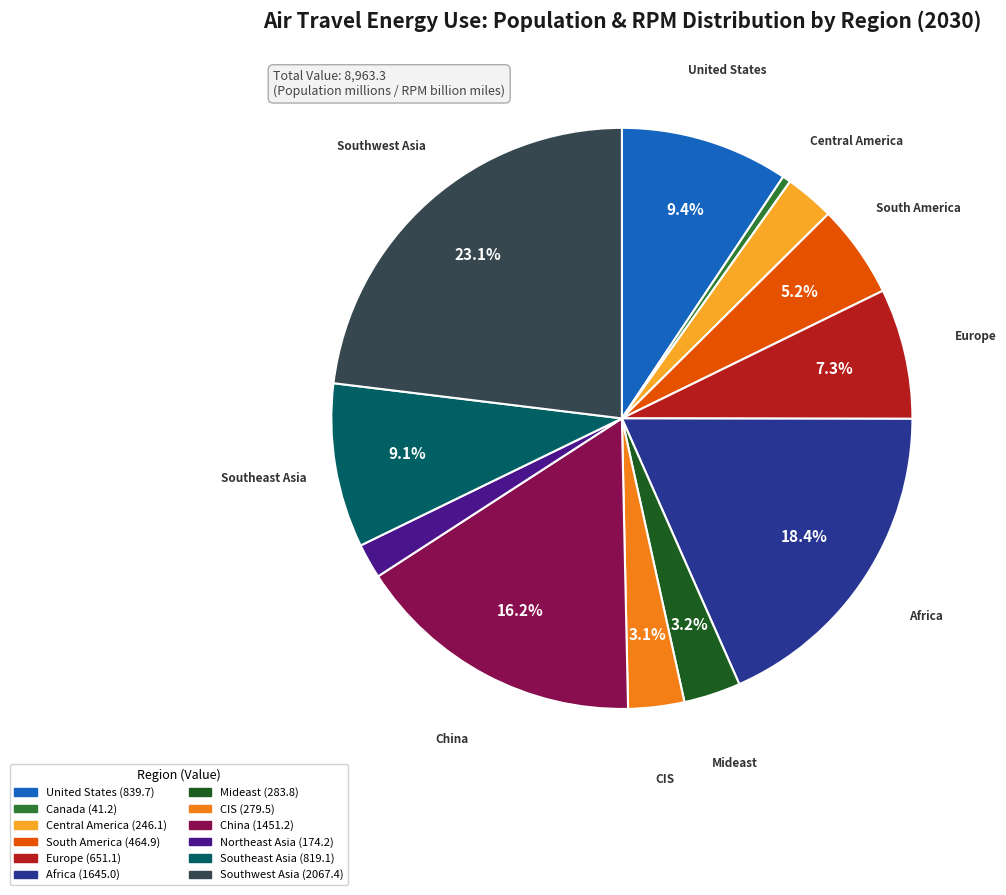

Which has a higher value, Canada or Central America?

Central America